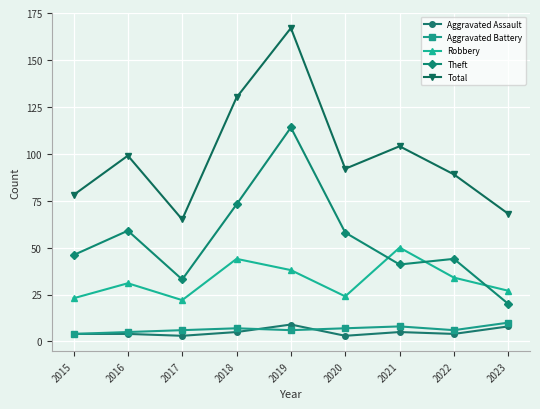

True or false: Aggravated Assault and Robbery cross at least once.

False